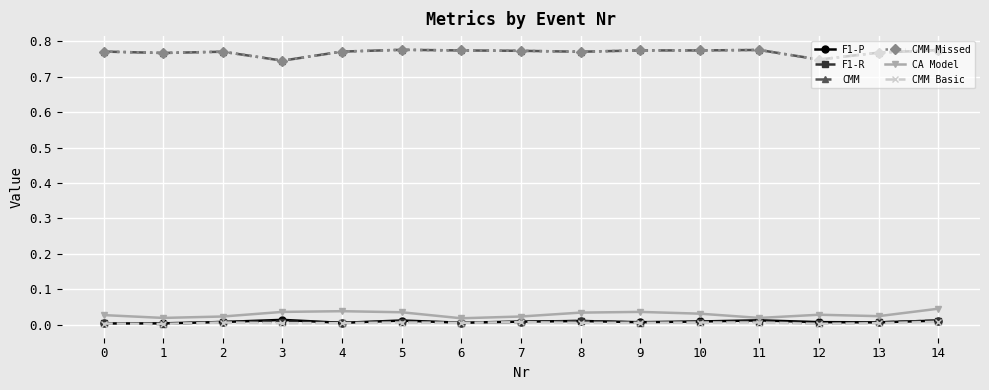

In CMM Missed, how many points are higher than both neighbors (excluding endpoints)?

3